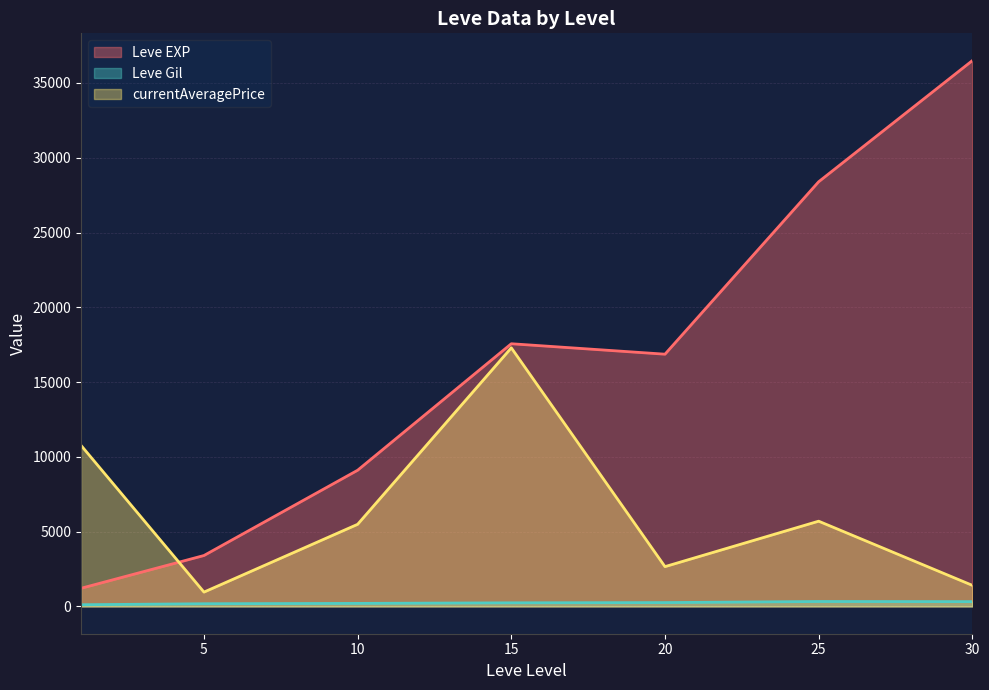

Is it true that currentAveragePrice (line) equals 2661.4 at 20?

True